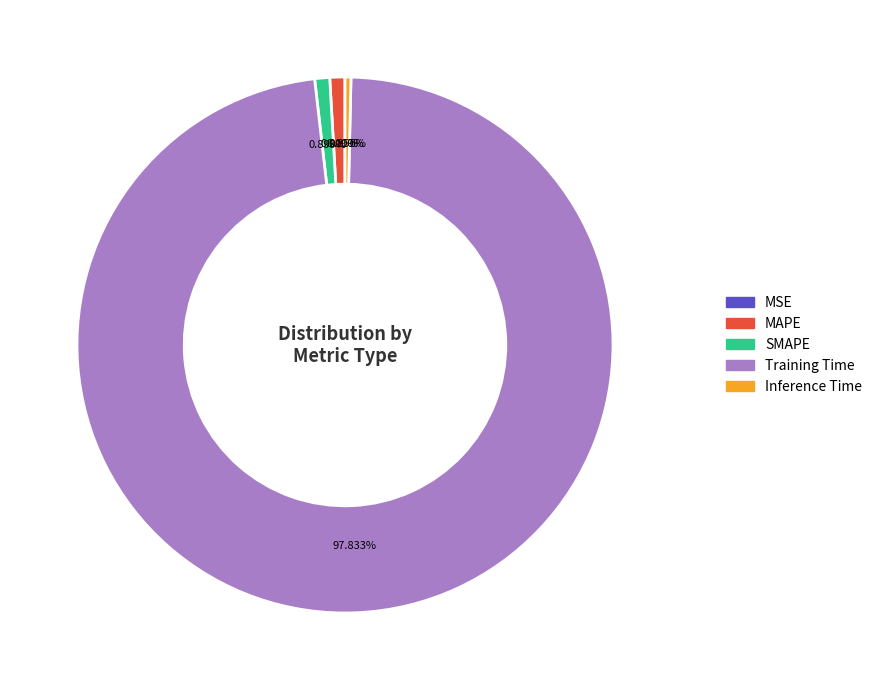

The SMAPE slice represents 11% of the pie. True or false?

False